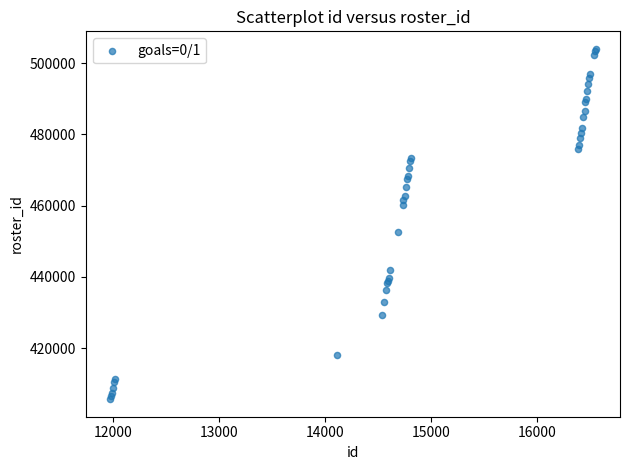

What Y value in the scatter plot is closest to 454835?

452598